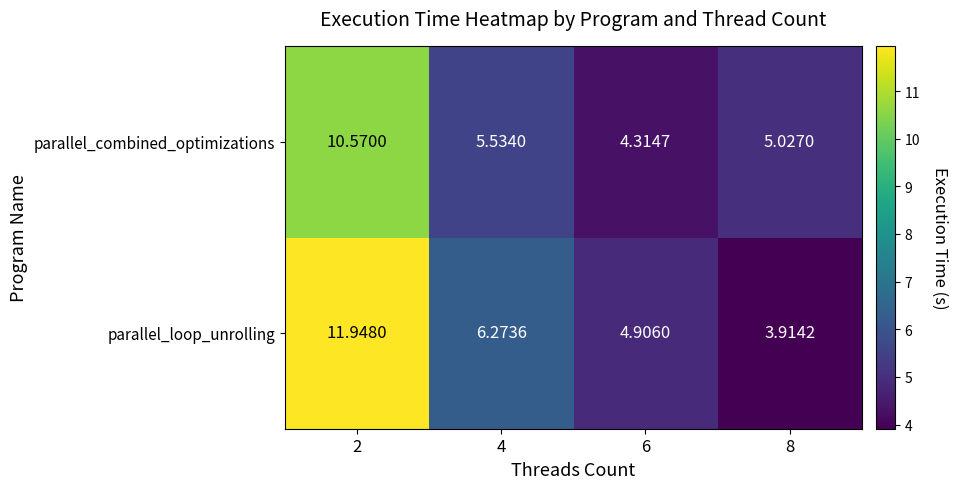

Rank the series by their average value, from lowest to highest.

parallel_combined_optimizations, parallel_loop_unrolling